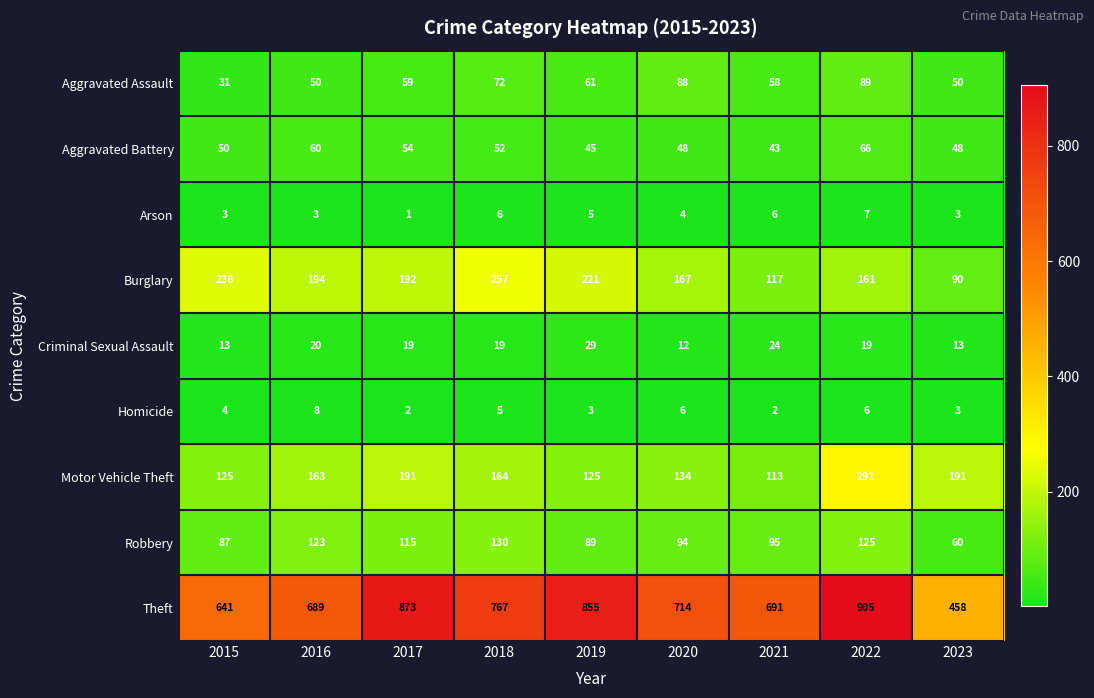

How many Homicide values are between 3 and 6?

6